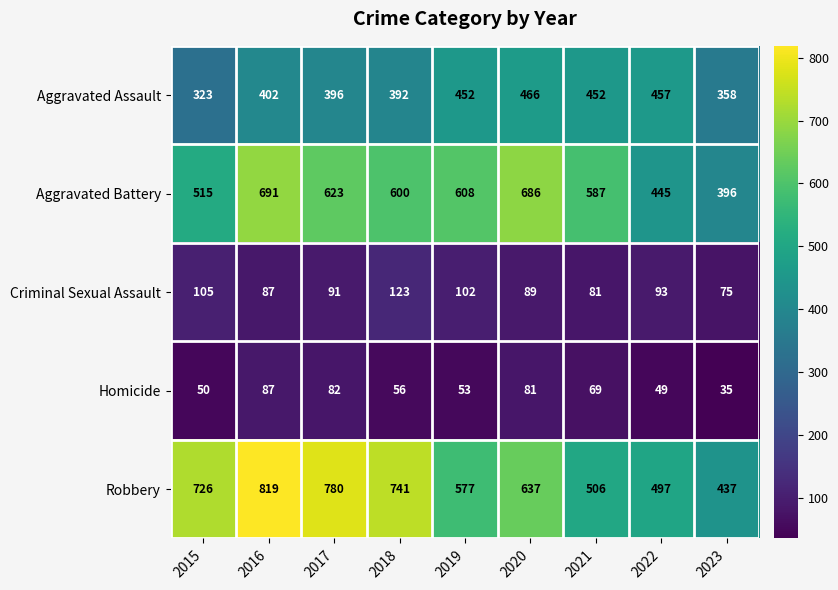

Which series has the largest range (max minus min)?

Robbery